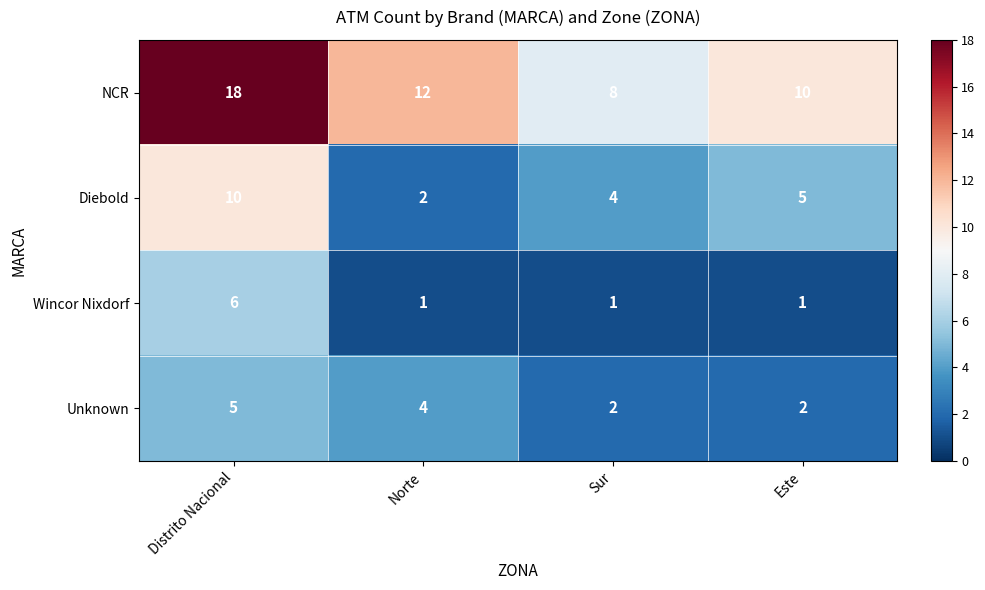

What is the difference between the highest and lowest values at Norte?

11